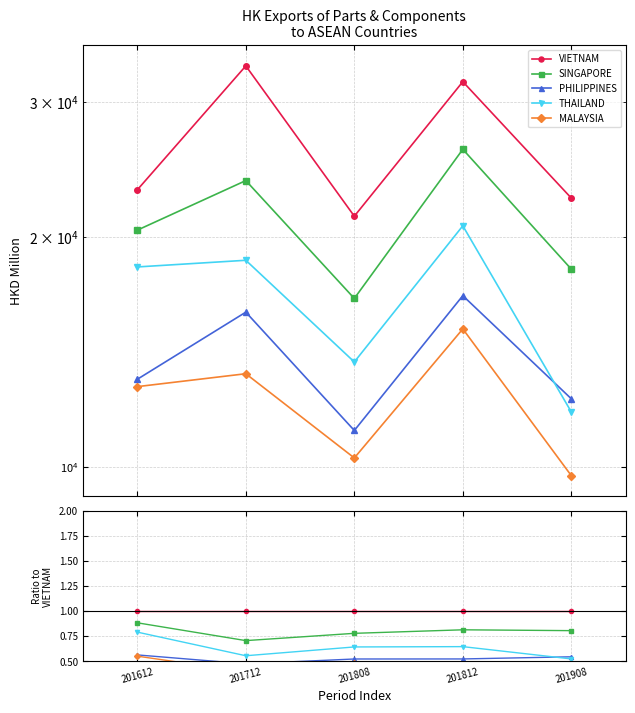

In MALAYSIA, how many points are higher than both neighbors (excluding endpoints)?

1